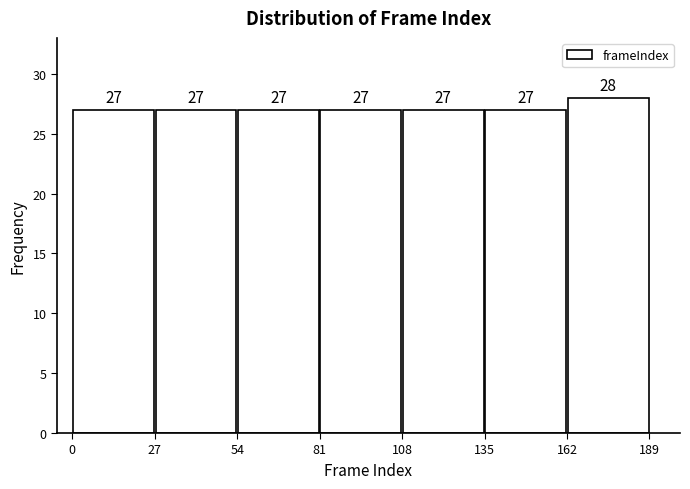

Reading left to right, transcribe this chart: for each bar, give the range it covers on the x-axis and its height.

0 to 27: 27
27 to 54: 27
54 to 81: 27
81 to 108: 27
108 to 135: 27
135 to 162: 27
162 to 189: 28